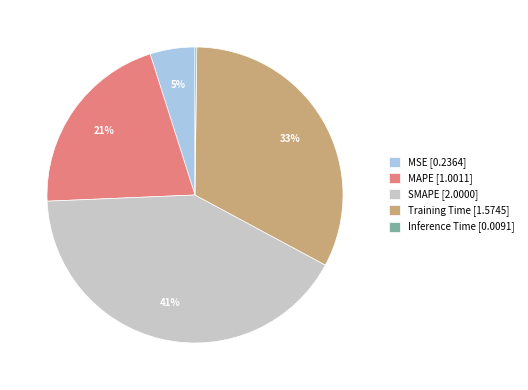

Which has a higher value, MAPE [1.0011] or MSE [0.2364]?

MAPE [1.0011]